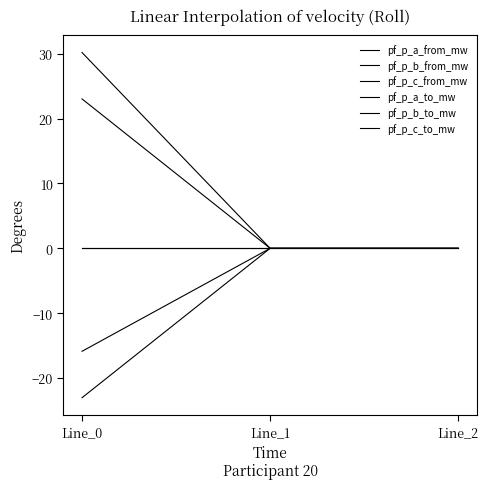

Does the chart display data point markers on the line(s)?

No